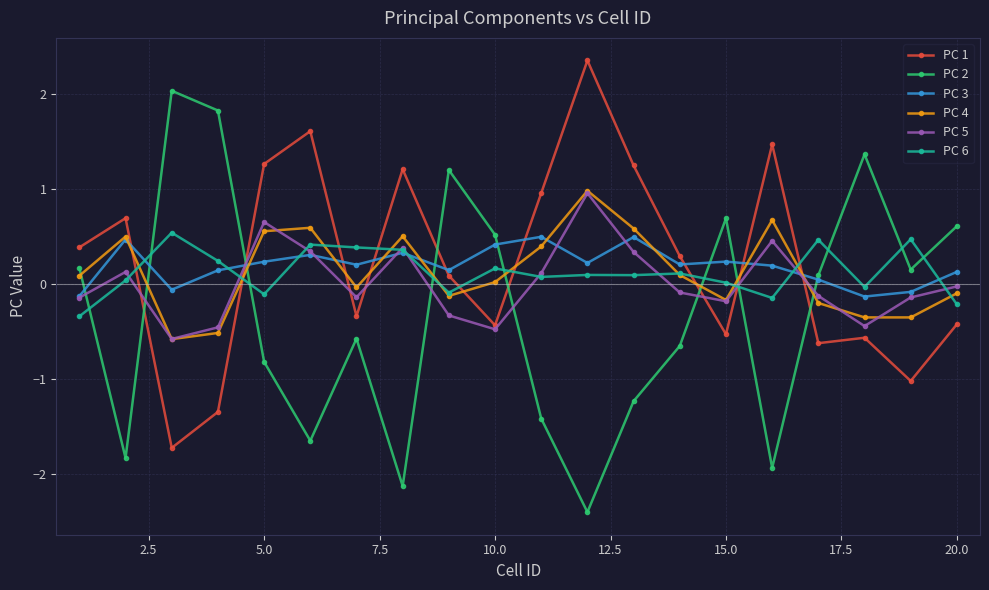

What is the lowest value of the PC 1 series?

-1.7